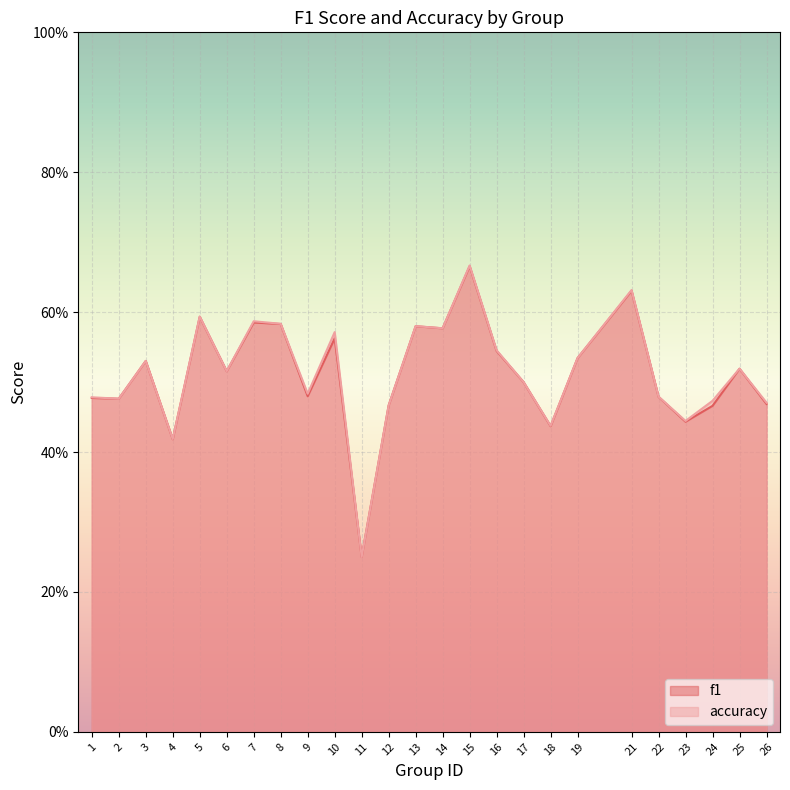

Is the value of accuracy at 26 greater than the value of f1 at 5?

No